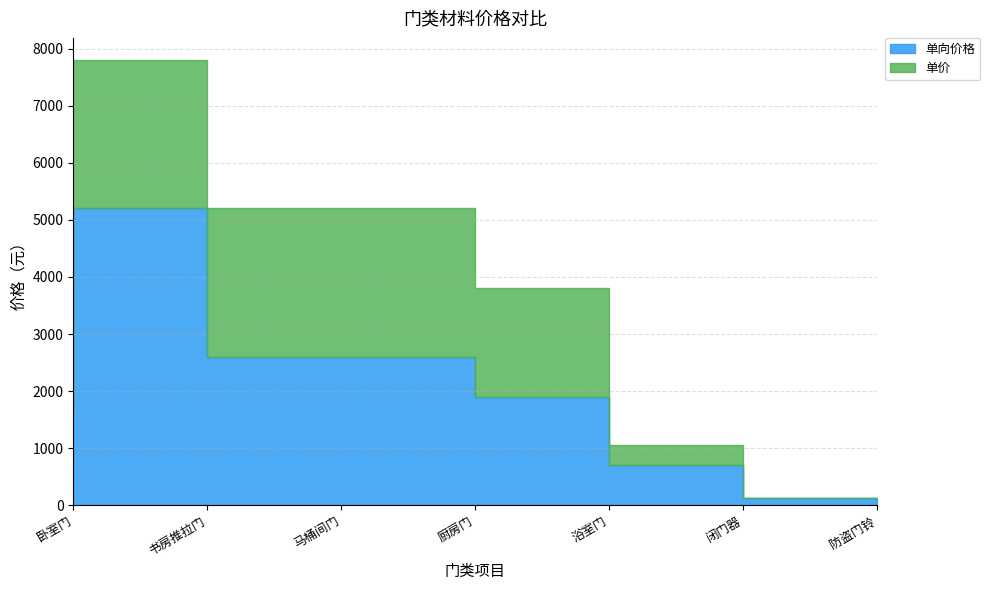

True or false: 单价 has more than 0 points higher than both neighbors.

False